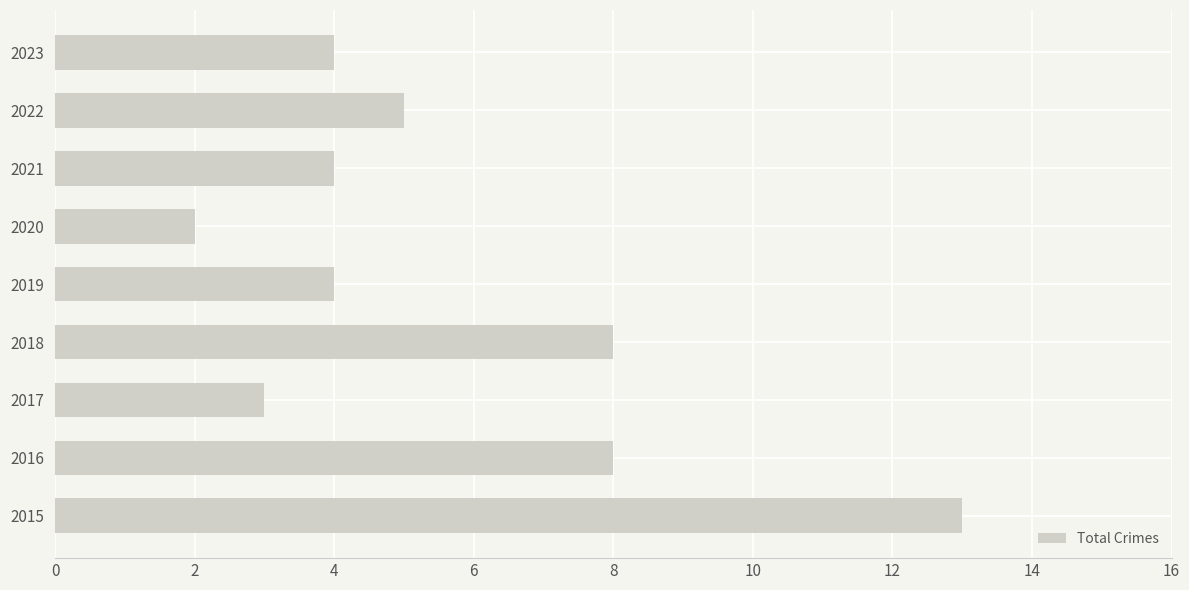

The chart shows a value of 9 at 2022. True or false?

False